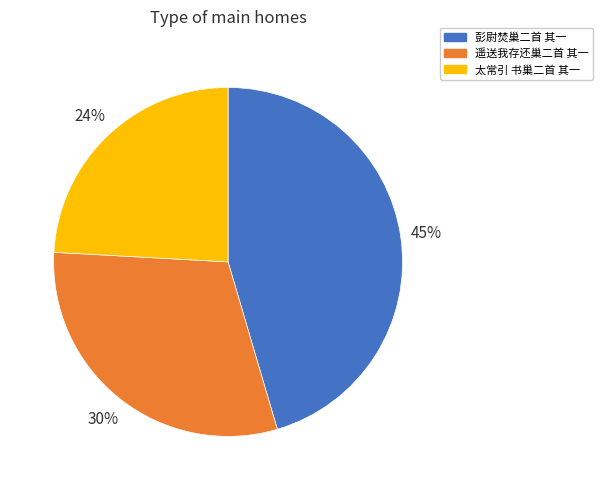

To the nearest percent, what is the average slice percentage?

33%